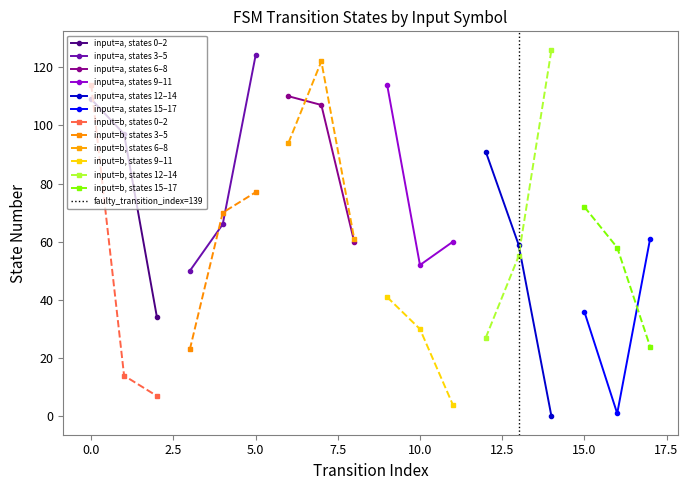

How many data points in input=b, states 0–2 are less than 14?

1